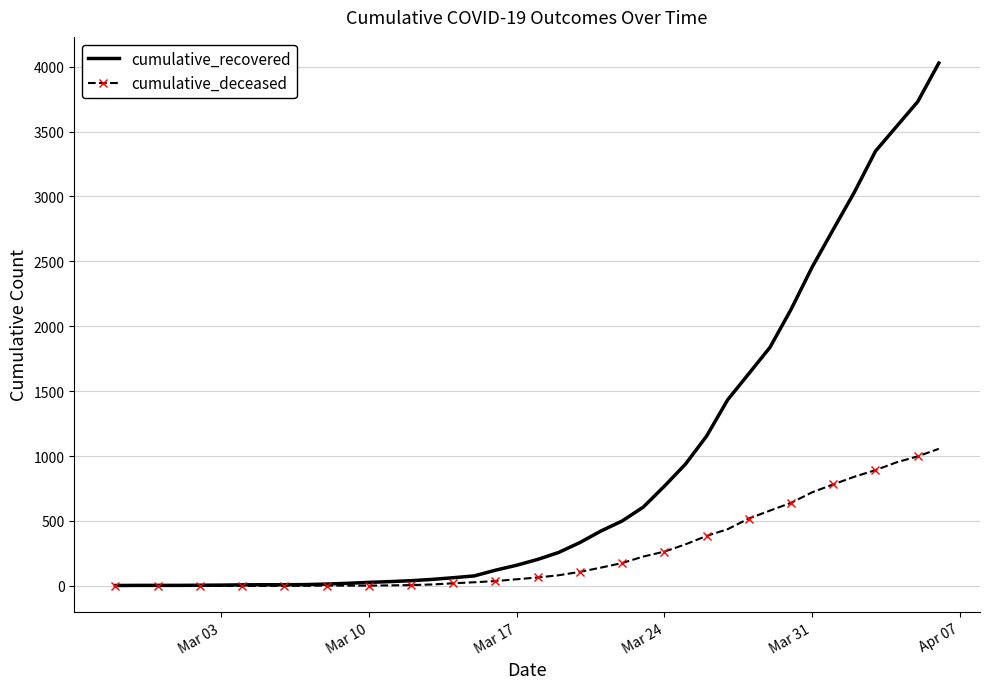

What is the highest value of the cumulative_recovered series?

4028